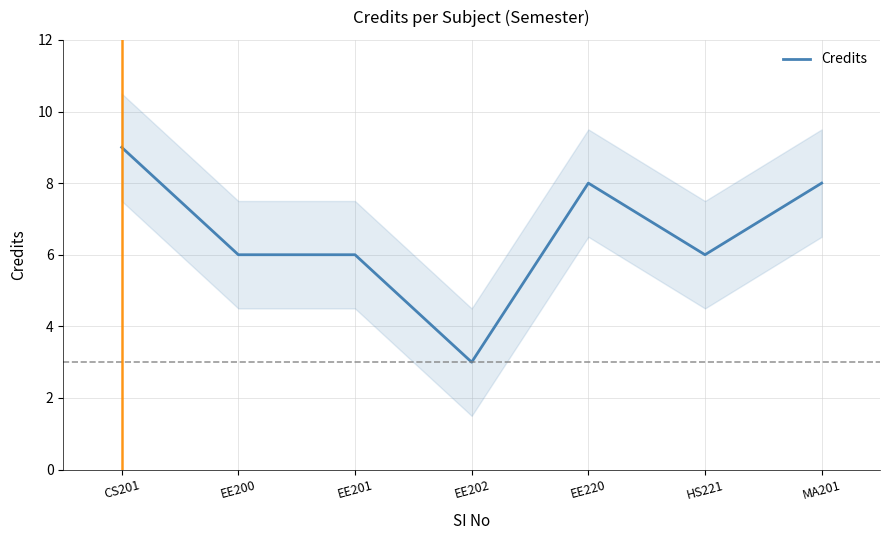

What is the change in value from EE202 to HS221?

+3